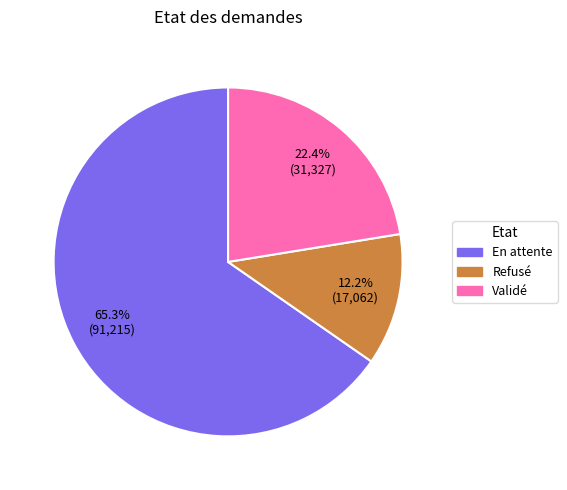

What is the majority slice?

En attente